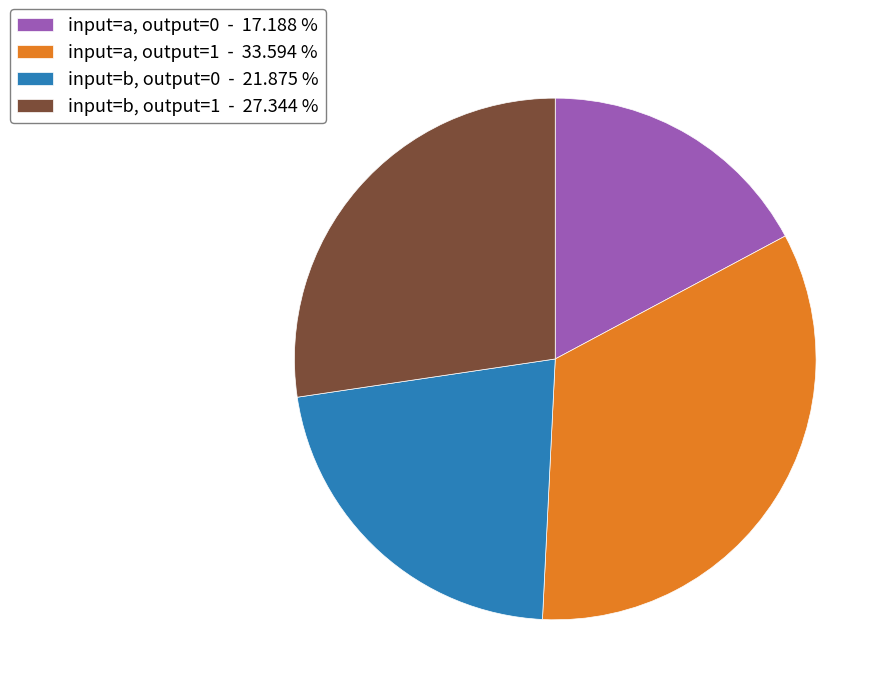

Which category has the biggest portion of the pie?

input=a, output=1 - 33.594 %